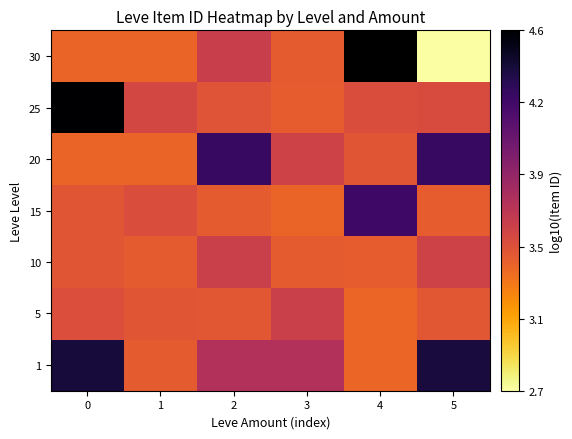

What is the sum of all 5 values?

20.7